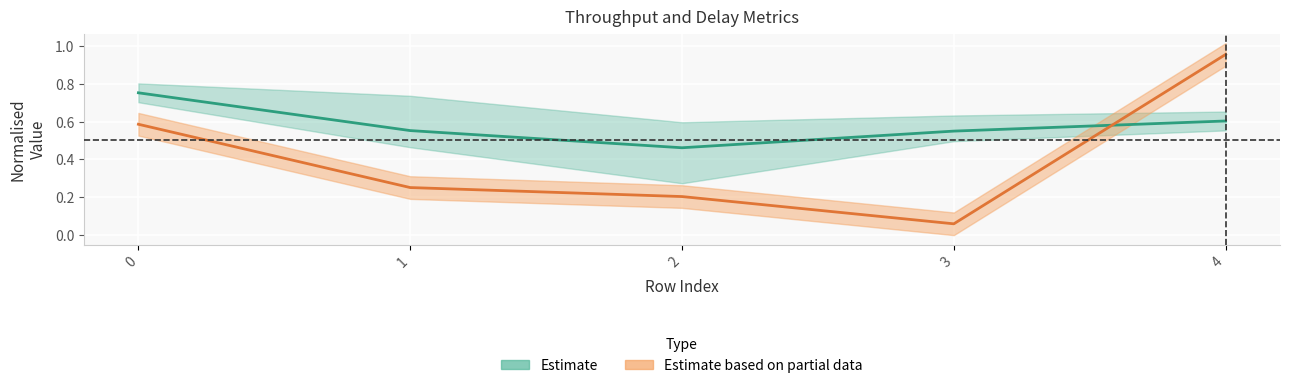

Is the value of Estimate at 3 greater than the value of Estimate based on partial data at 4?

No